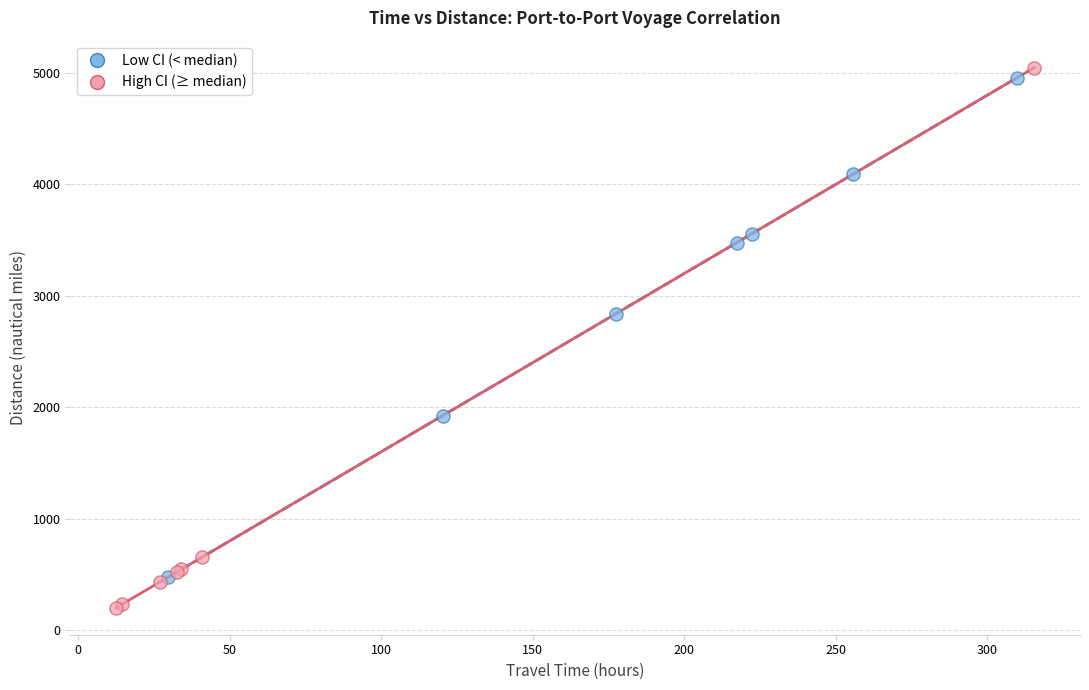

Which series has the largest Y range (max minus min)?

High CI (≥ median)